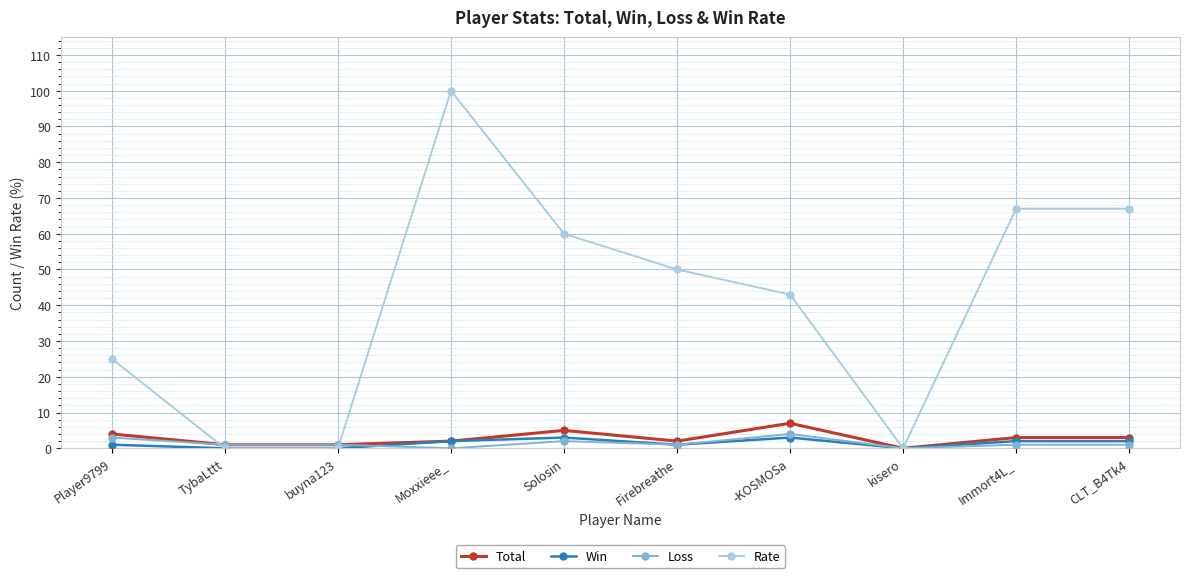

Which series has the largest total across all categories?

Rate